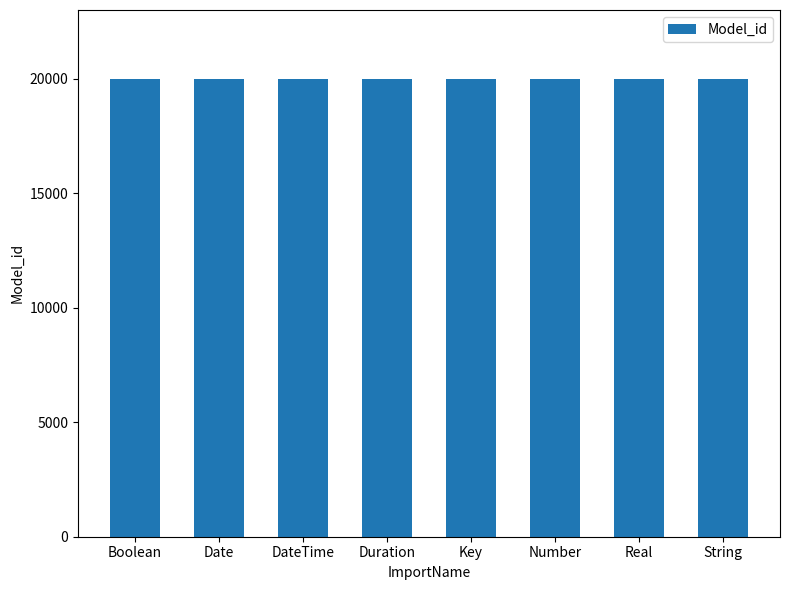

The chart shows a value of 20005 at Duration. True or false?

True